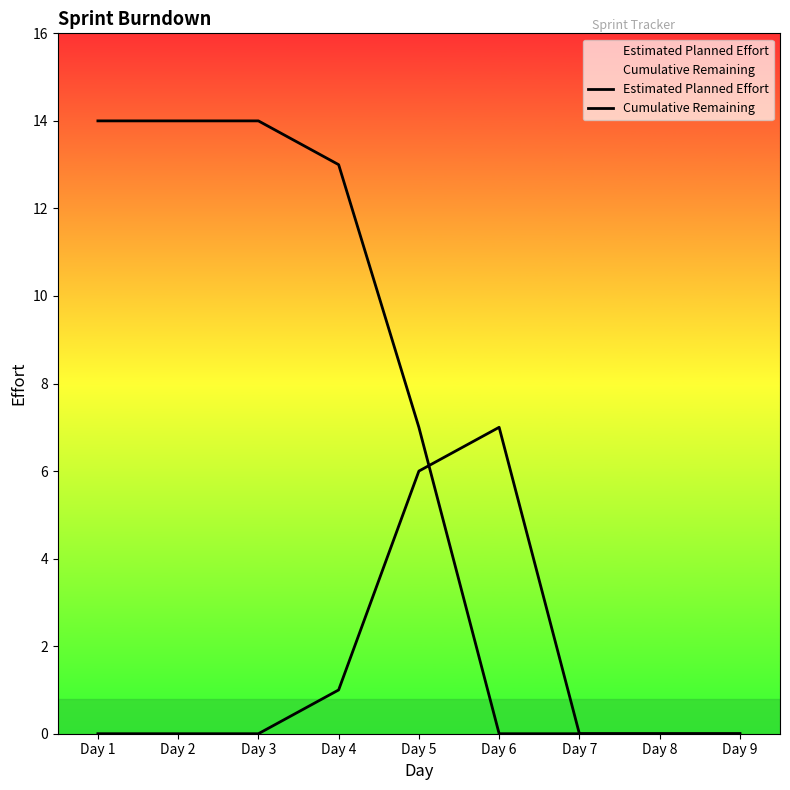

What are all the series names shown in the legend?

Estimated Planned Effort, Cumulative Remaining